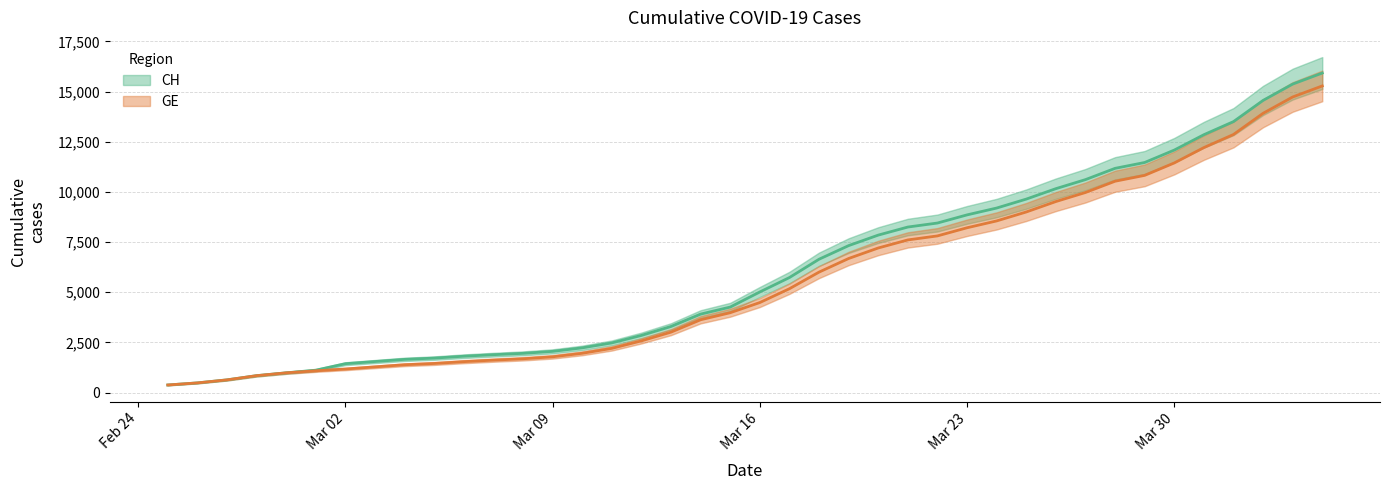

What are all the series names shown in the legend?

CH, GE